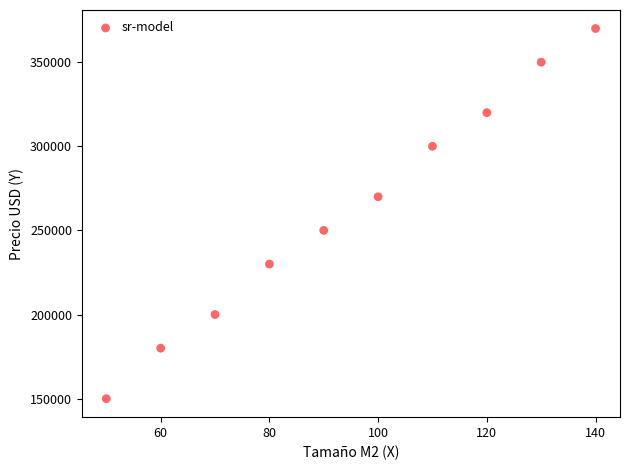

What is the average Y value?

262000